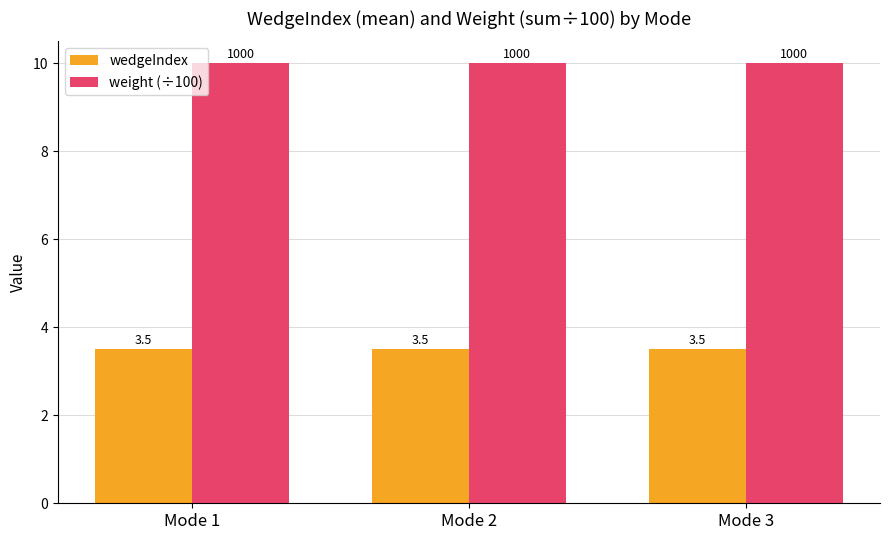

What is the total value across all series at Mode 1?

13.5